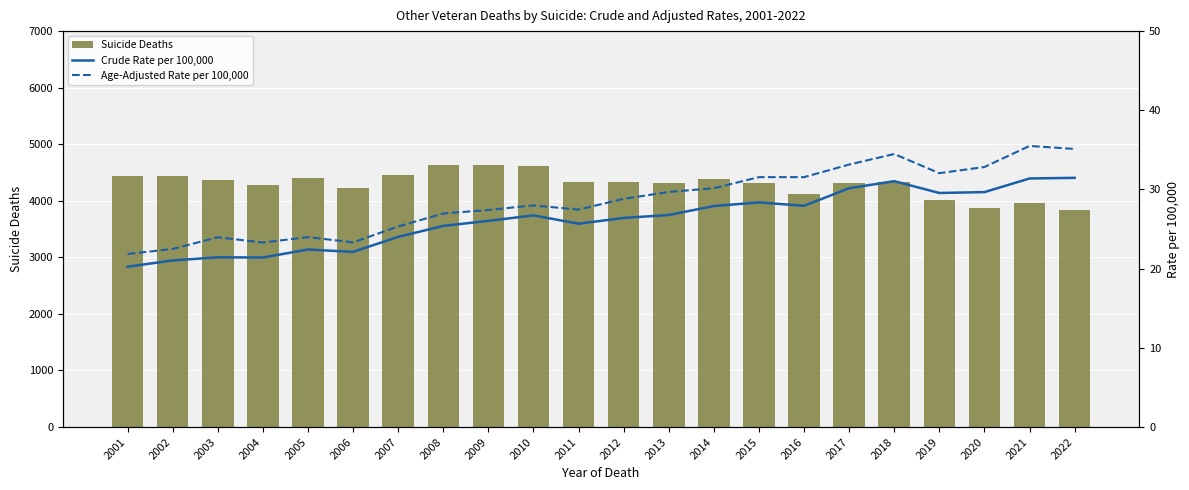

Which series has the largest range (max minus min)?

Suicide Deaths